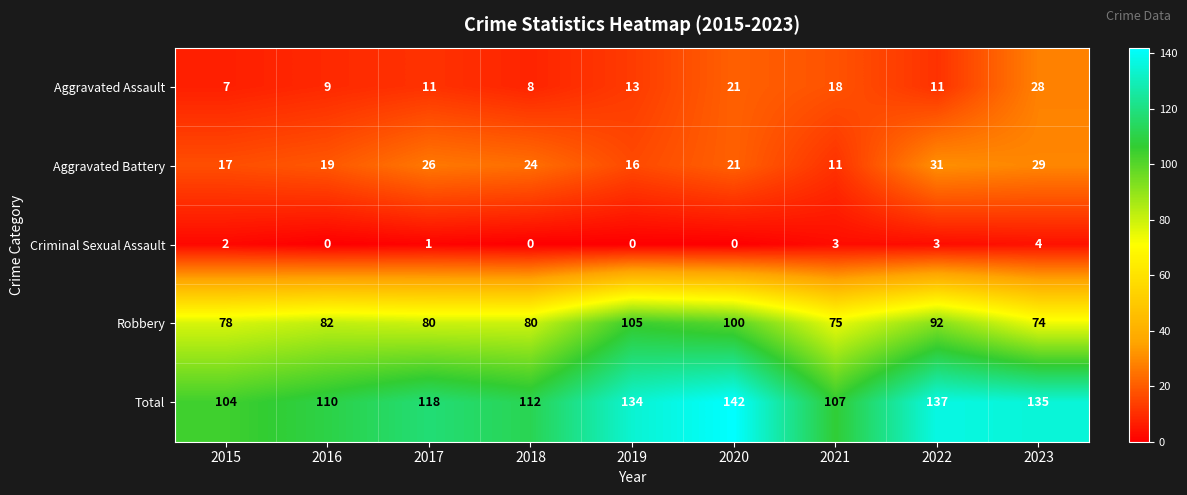

What is the difference between the maximum and minimum values in the Robbery series?

31